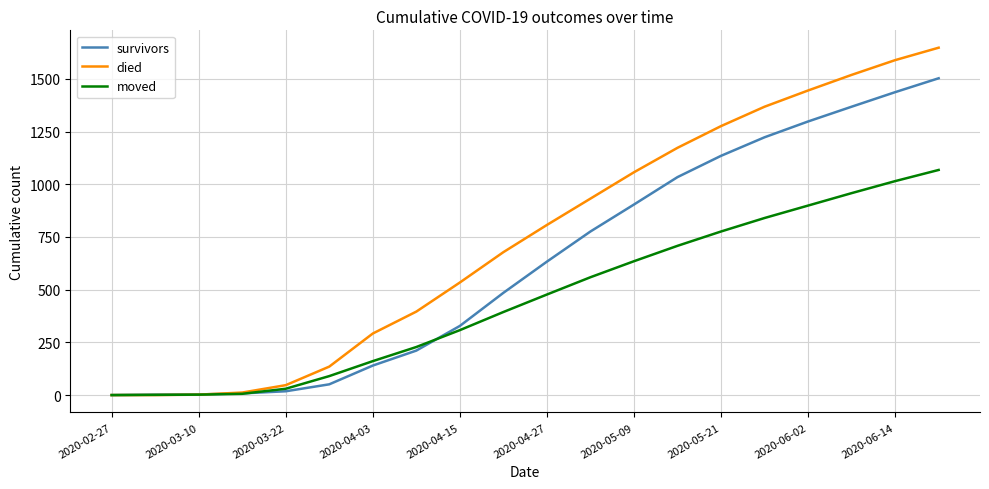

How many lines are shown in the chart?

3